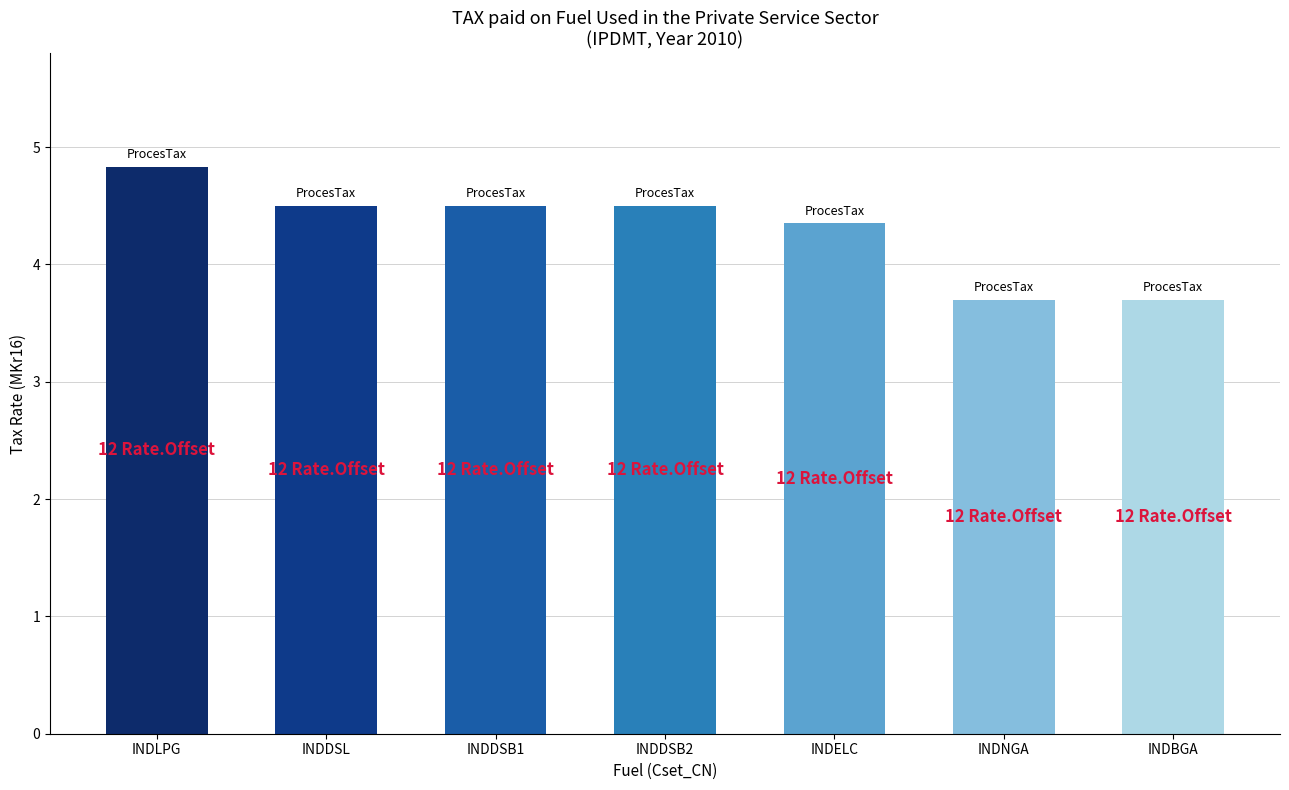

What is the difference between the maximum and minimum values?

1.1